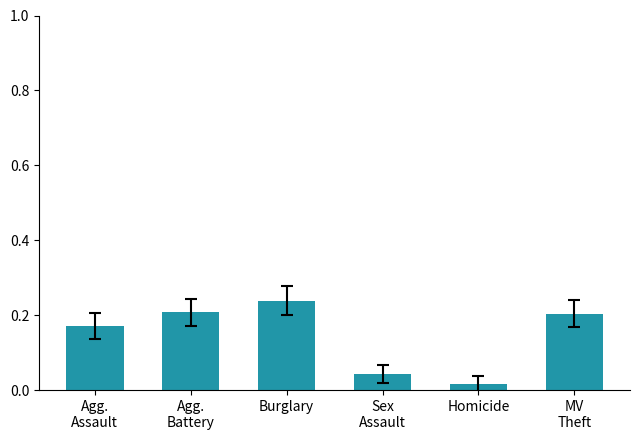

What is the label of the 3rd bar from the right?

Sex
Assault